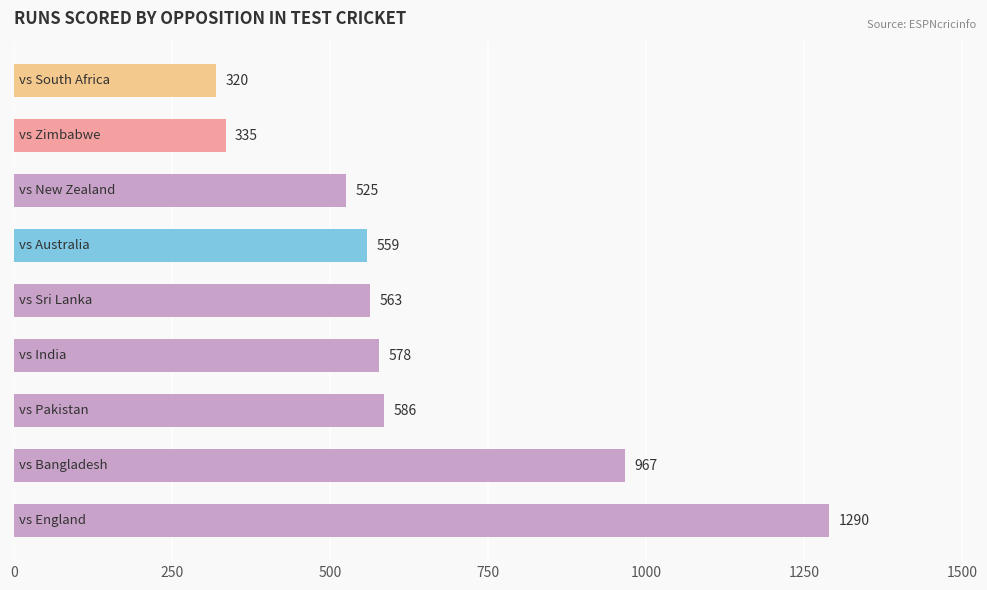

What is the difference between the maximum and second lowest values?

955